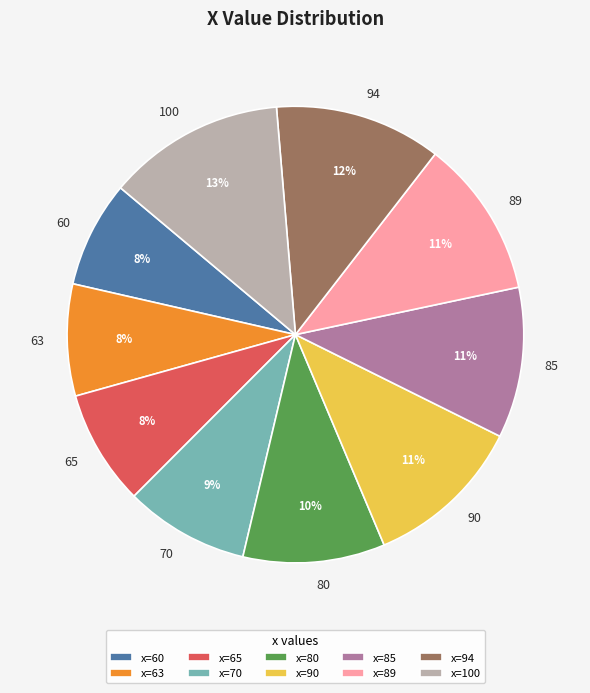

Is there any slice that represents more than half of the pie?

No